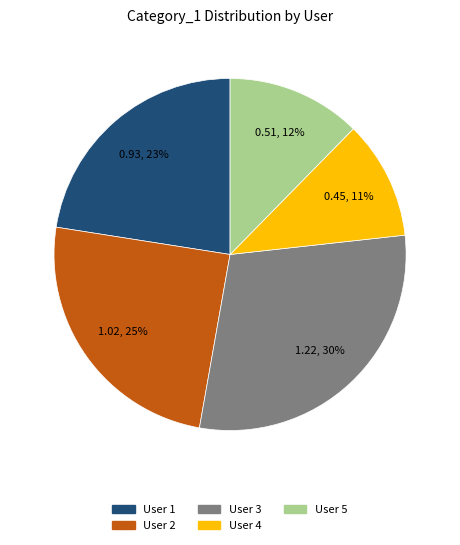

What percentage is the User 4 slice, to the nearest percent?

11%